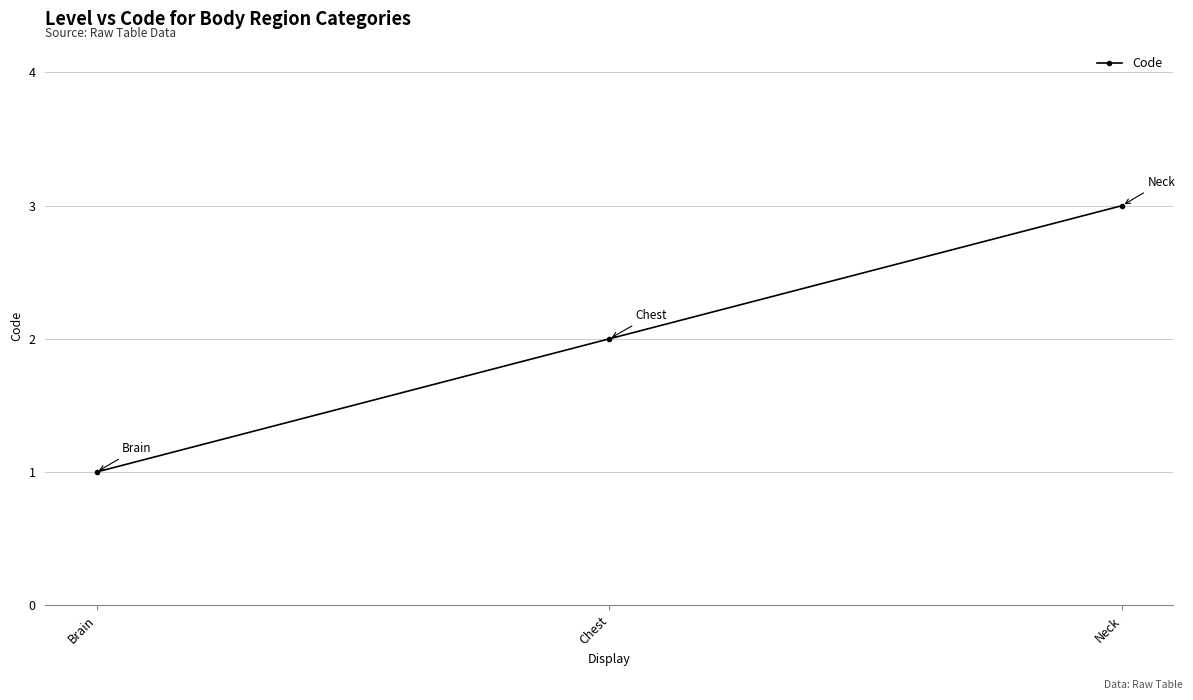

What is the sum of the values at Neck and Chest?

5